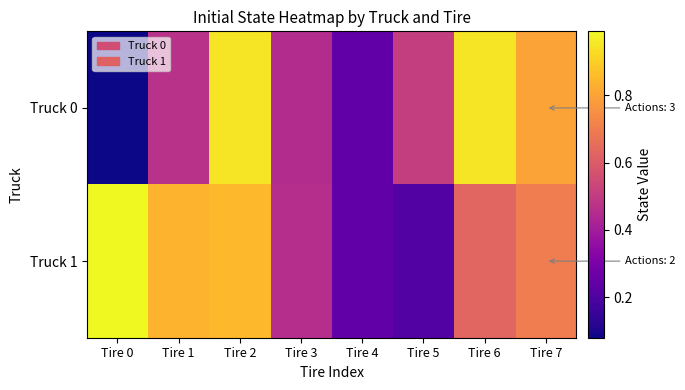

At Tire 5, list the series in order from largest to smallest.

Truck 0, Truck 1